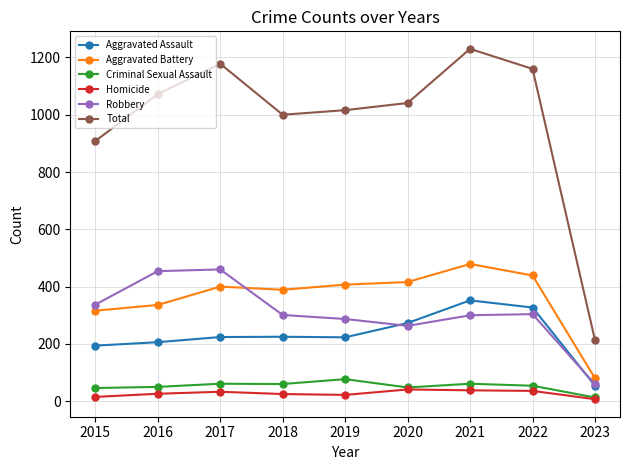

Which series has the largest total across all categories?

Total